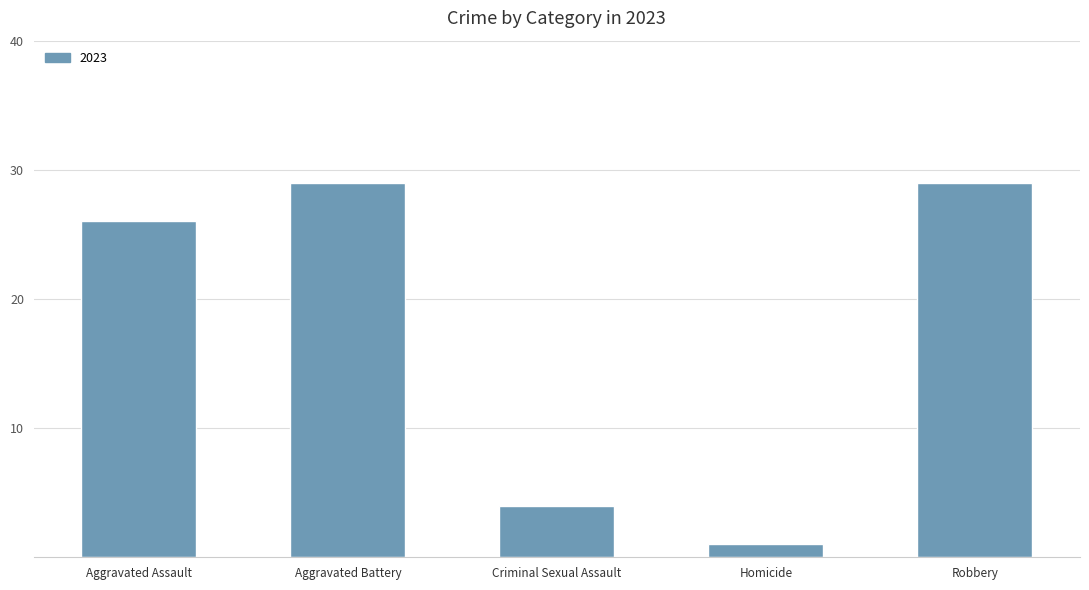

What position from the left is Criminal Sexual Assault?

3